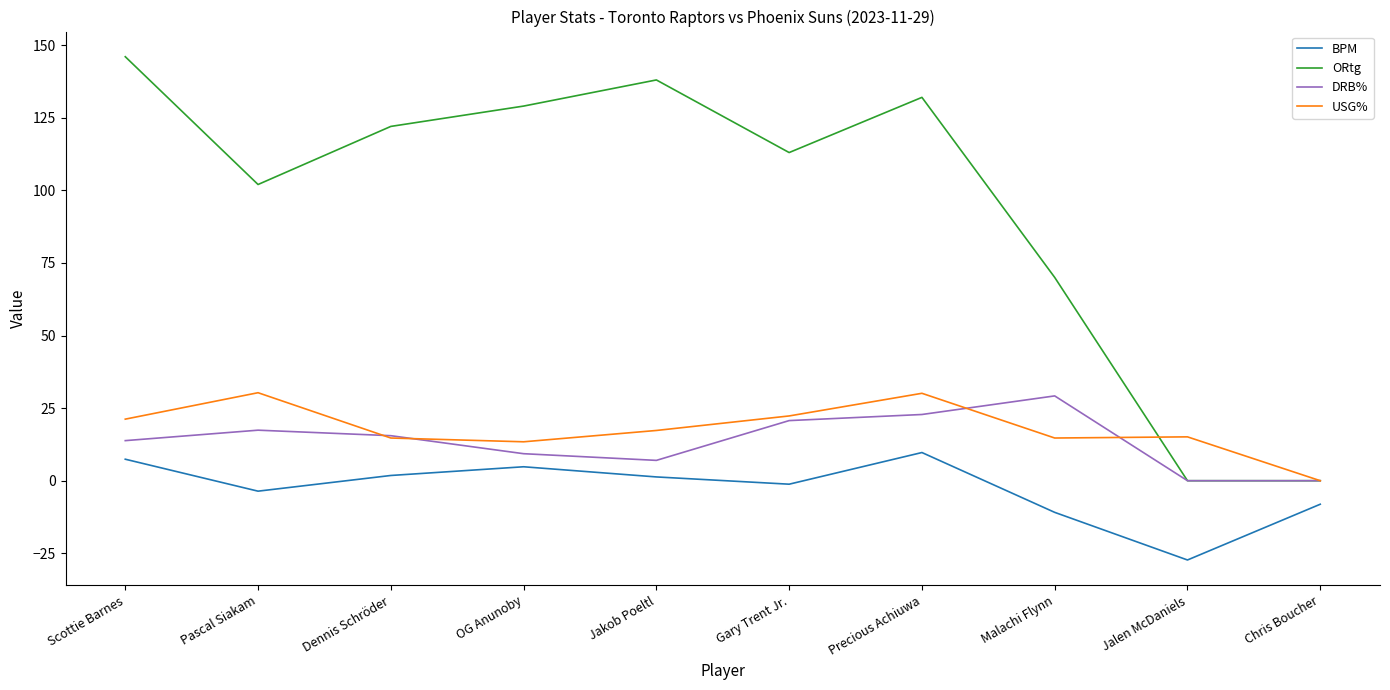

Does the chart display data point markers on the line(s)?

No